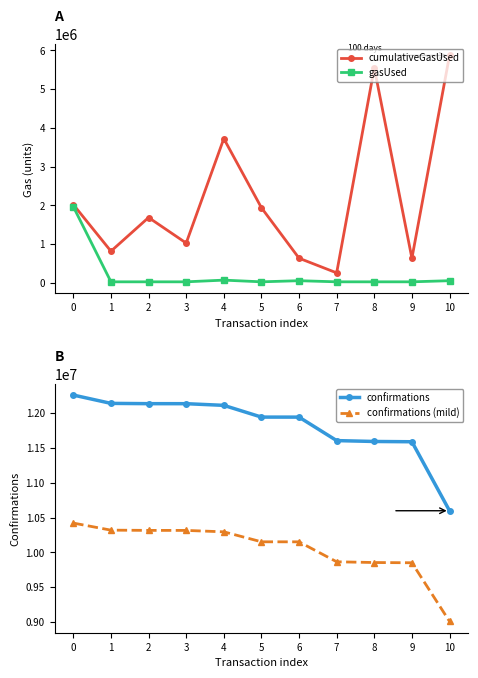

Is it true that gasUsed equals 22423.0 at 9?

True